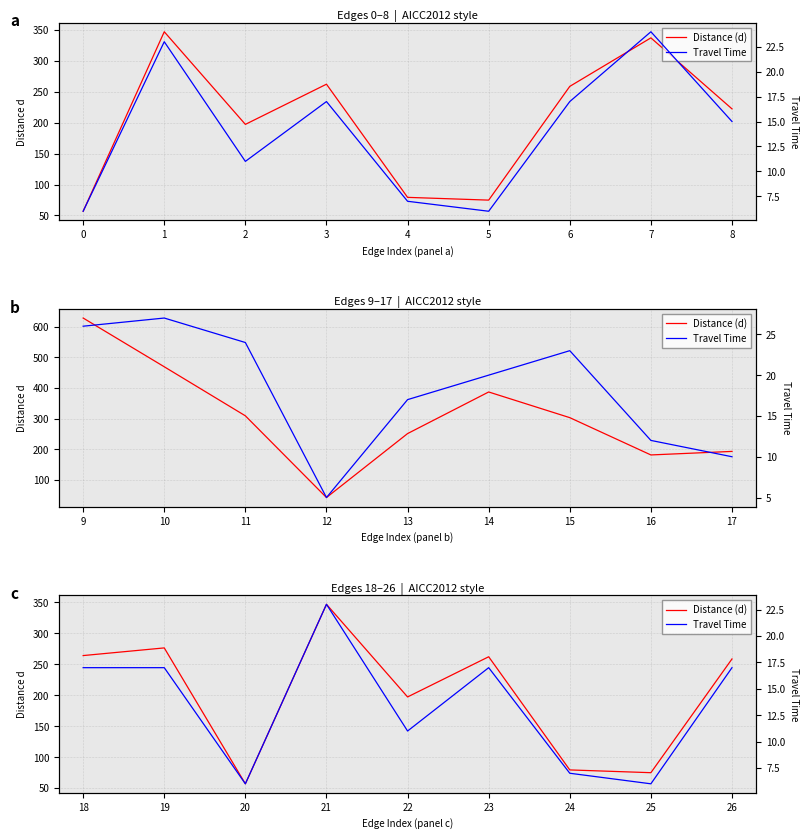

Which series has the largest total across all categories?

Distance (d)